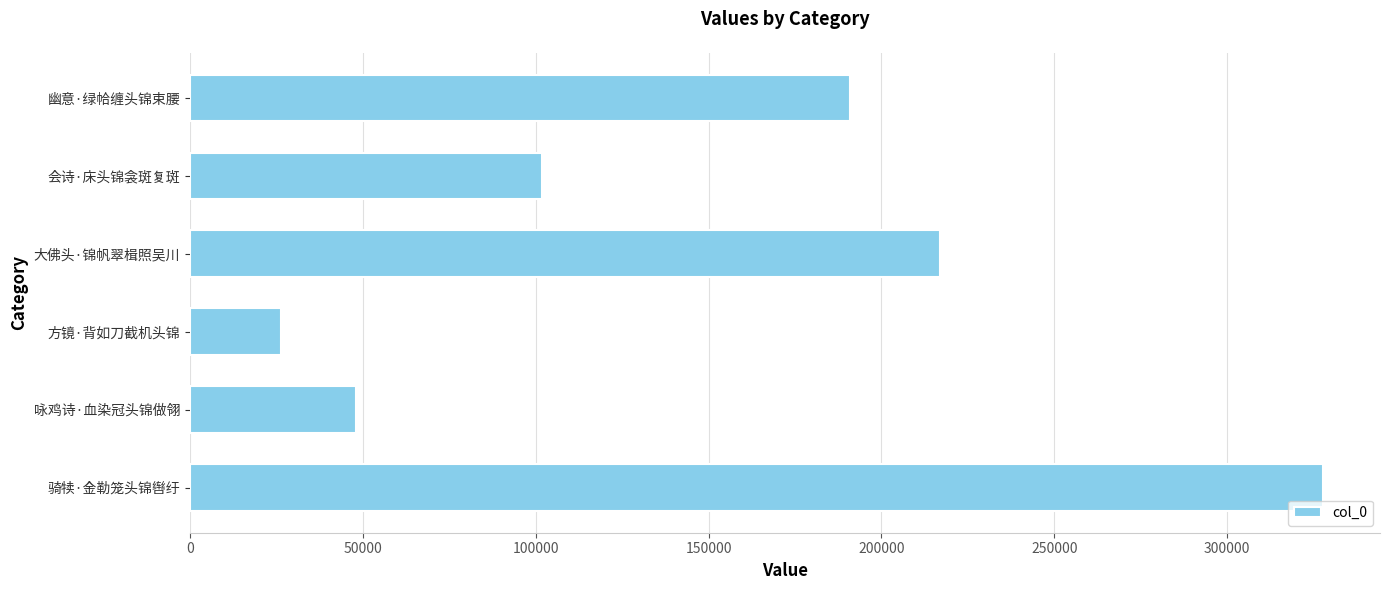

Rank the categories by value from lowest to highest.

方镜·背如刀截机头锦, 咏鸡诗·血染冠头锦做翎, 会诗·床头锦衾斑复斑, 幽意·绿帢缠头锦束腰, 大佛头·锦帆翠楫照吴川, 骑犊·金勒笼头锦辔纡